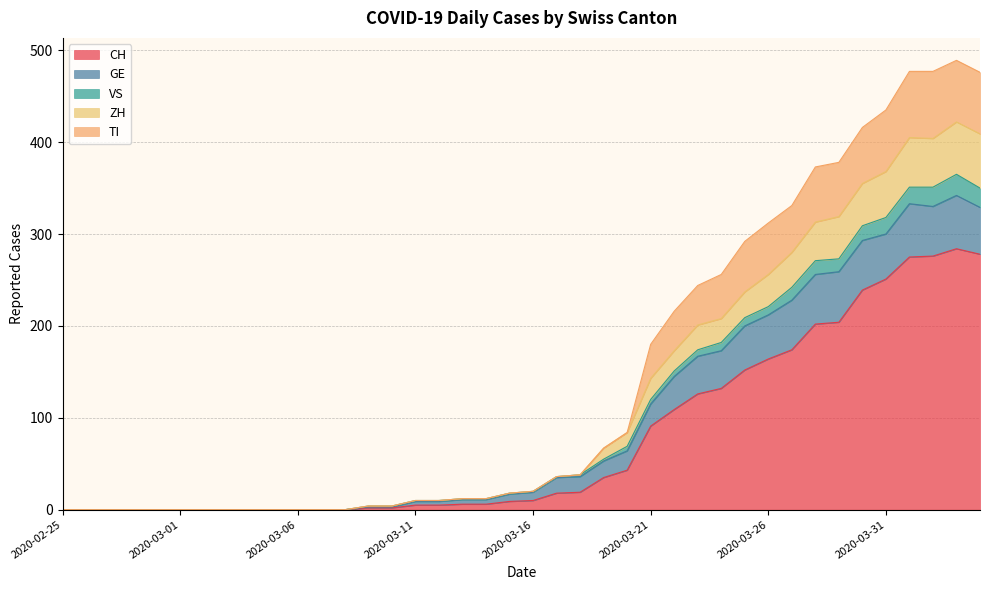

The CH series shows 28 at 2020-03-17. True or false?

False